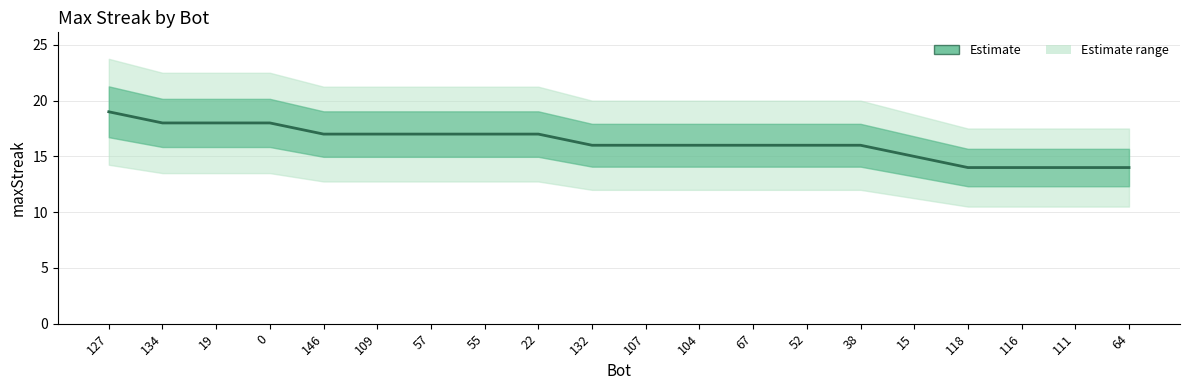

List the labels in order of value, largest first.

127, 134, 19, 0, 146, 109, 57, 55, 22, 132, 107, 104, 67, 52, 38, 15, 118, 116, 111, 64